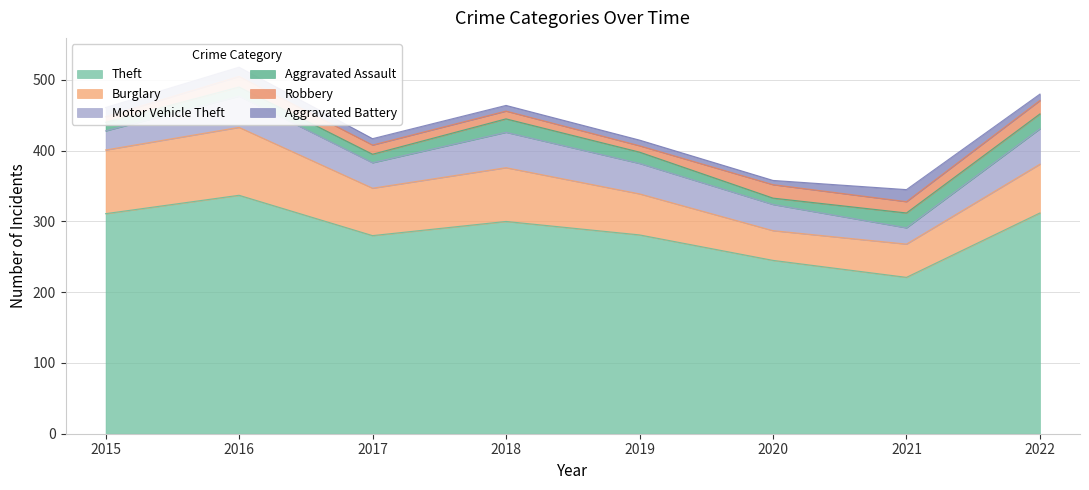

After their last crossing, which series has the higher values: Aggravated Battery or Robbery?

Robbery